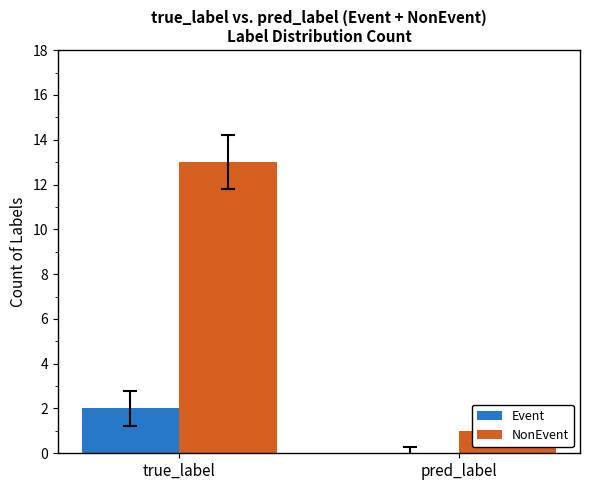

Reading left to right, what are all the values shown in this chart?

Event: true_label=2	pred_label=0
NonEvent: true_label=13	pred_label=1